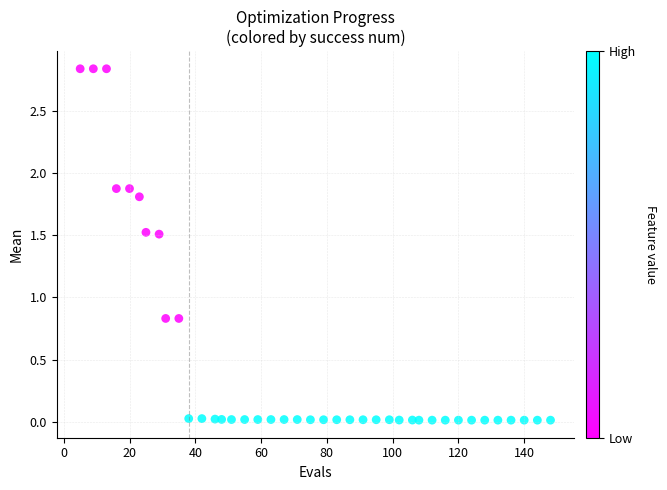

What is the range of X values (max minus min)?

143.0